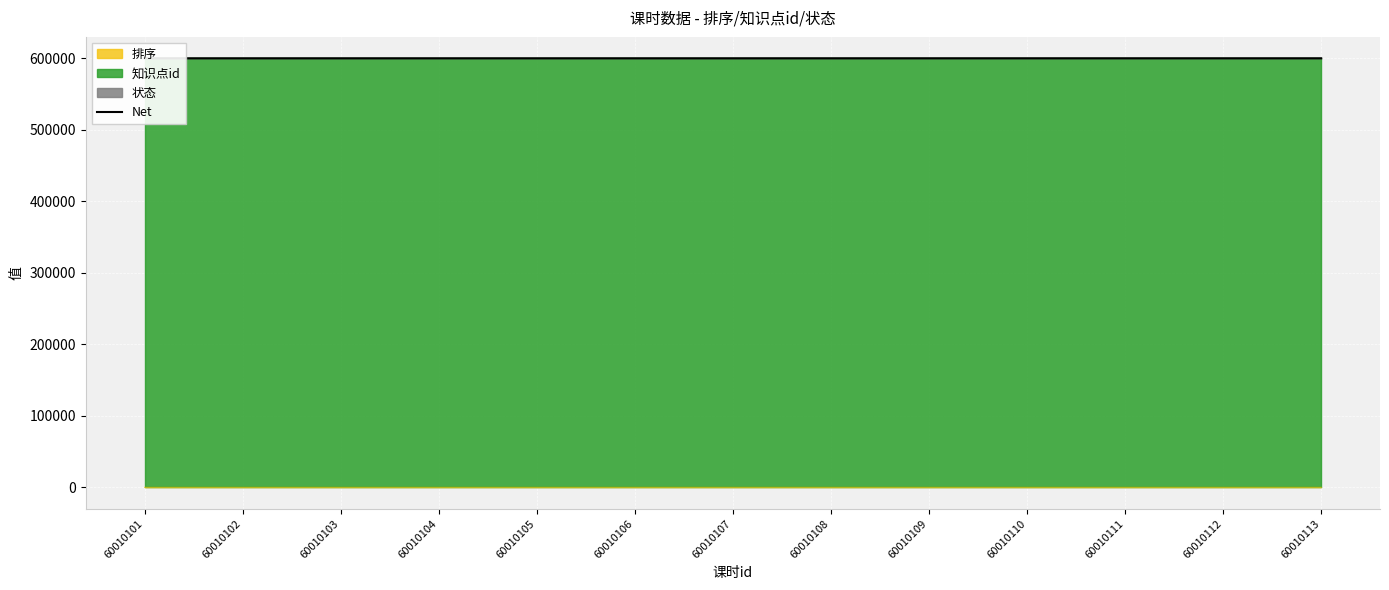

At which category does the chart reach its peak across all series?

60010113